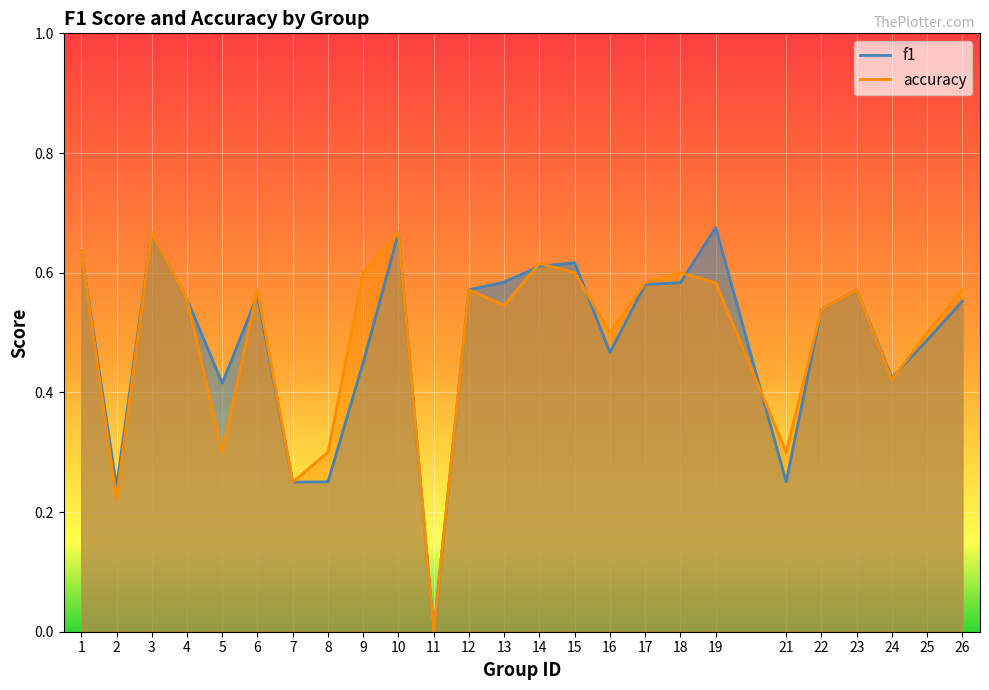

The f1 series shows 0.2 at 13. True or false?

False